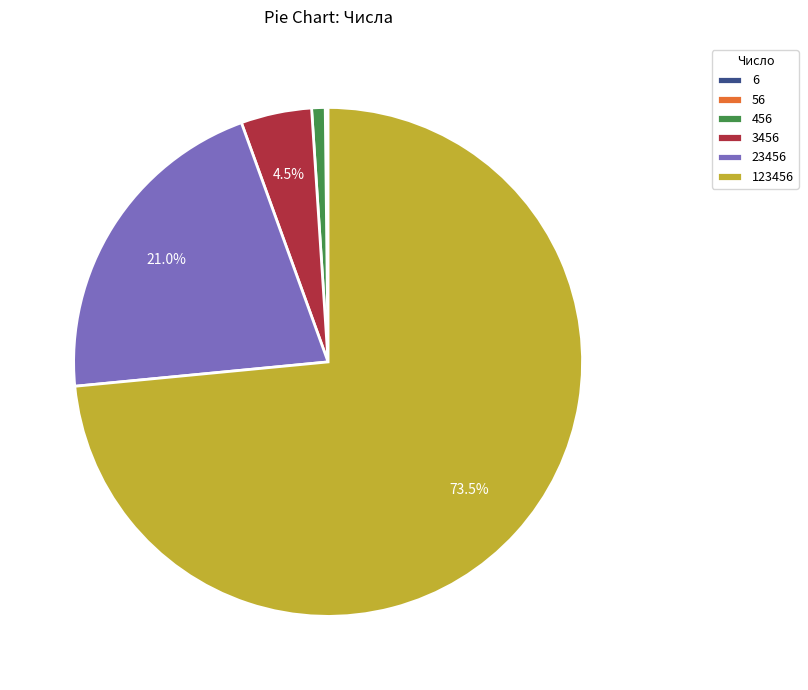

Does any single category account for the majority?

Yes